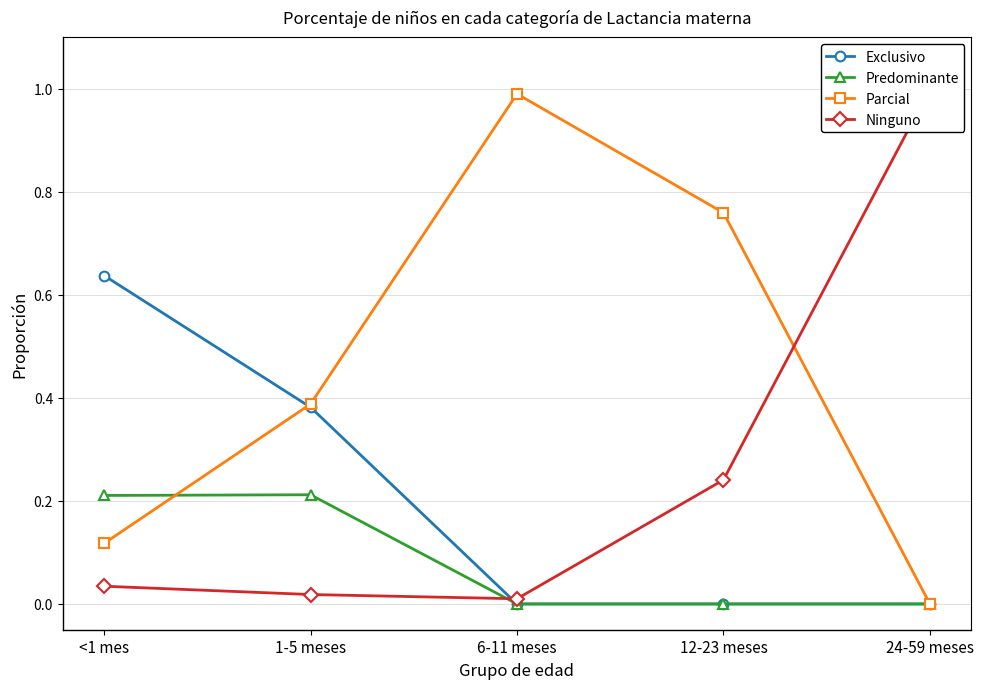

Rank the categories by Predominante value from highest to lowest.

1-5 meses, <1 mes, 6-11 meses, 12-23 meses, 24-59 meses